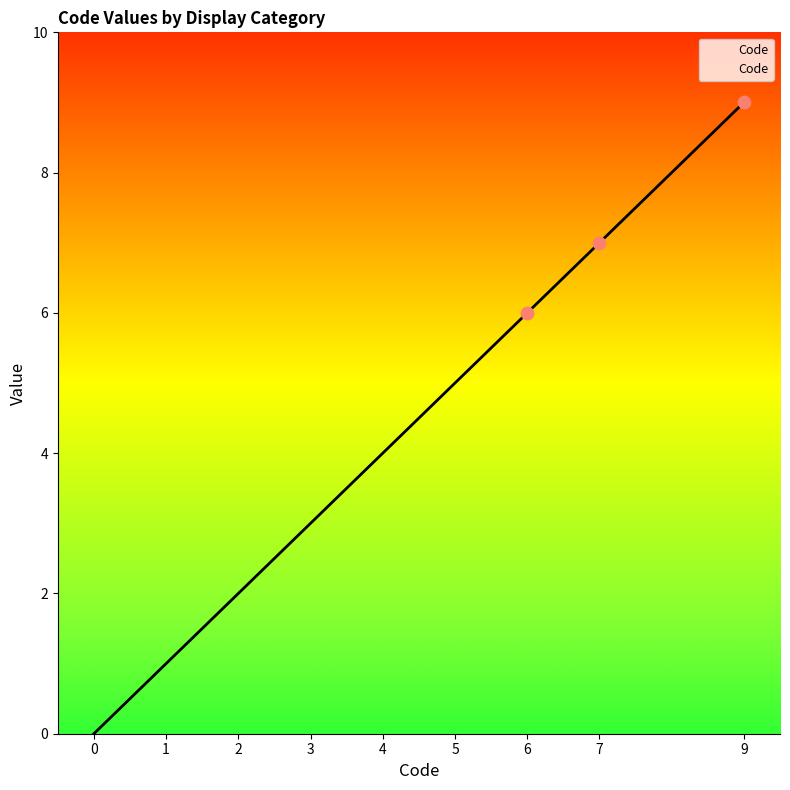

Between 0 and 1, which is larger?

1